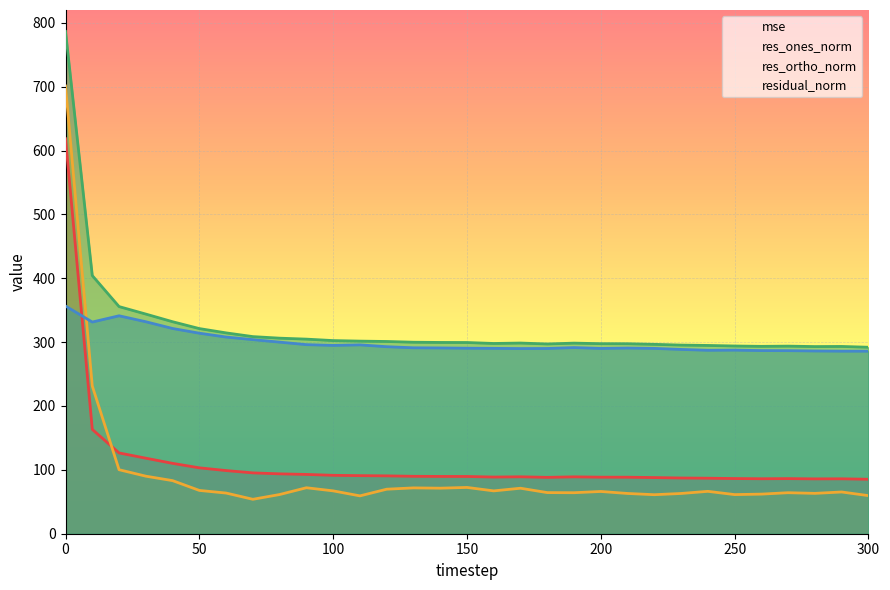

True or false: residual_norm and mse intersect in this chart.

False